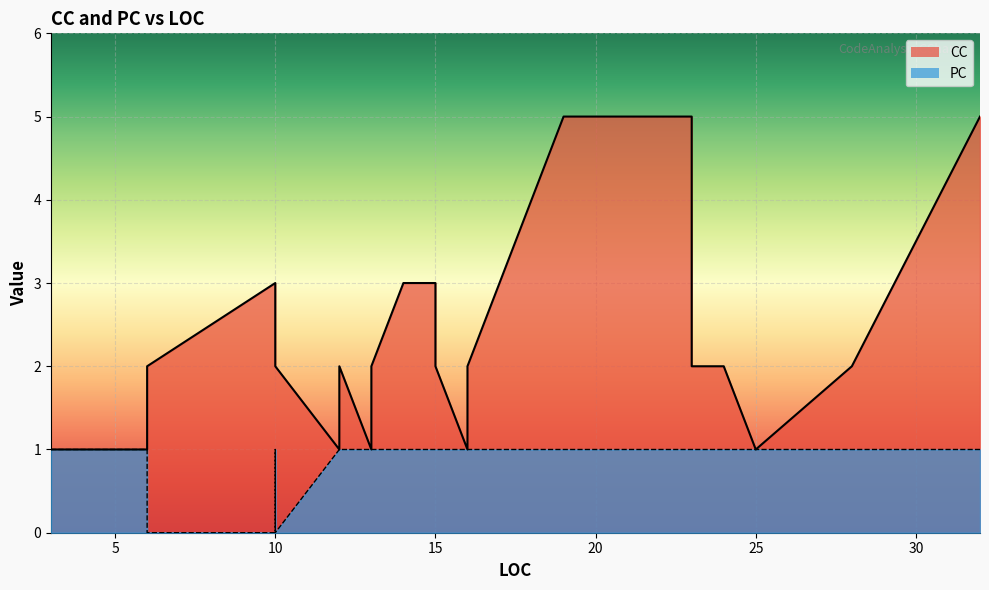

How many PC values are between 1 and 2?

36